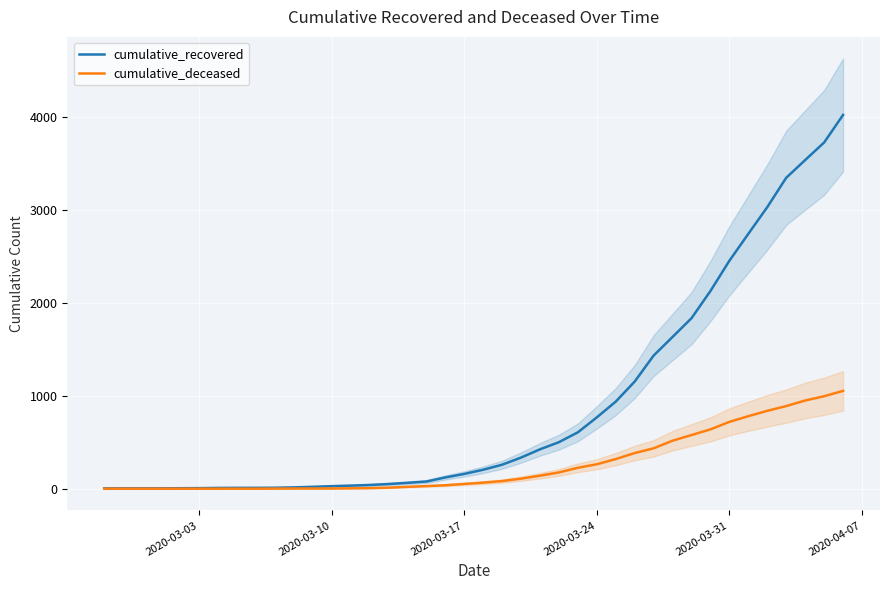

What is the value of the cumulative_deceased point at the 38th from the left?

950